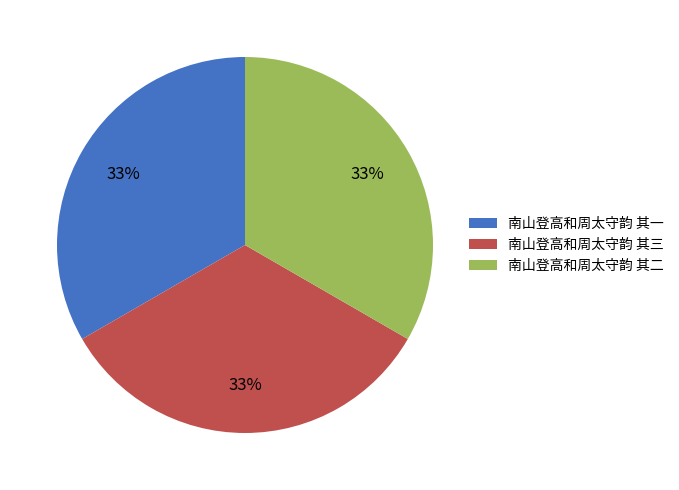

Does 南山登高和周太守韵 其一 account for over 50% of the chart?

No